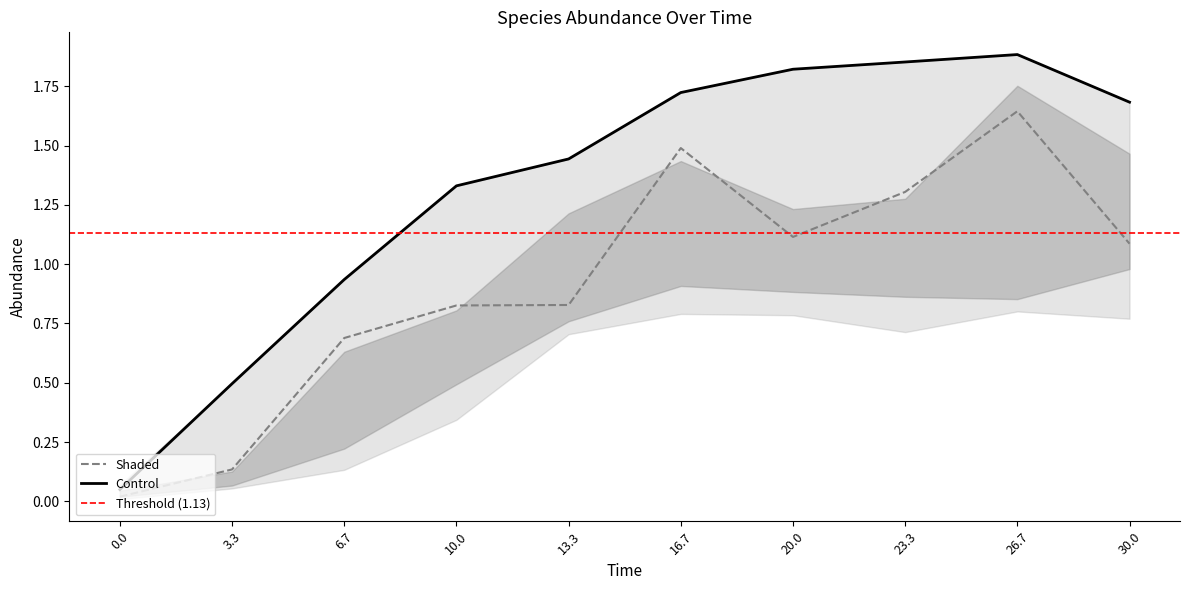

The Shaded series shows 0.5 at 13.3. True or false?

False